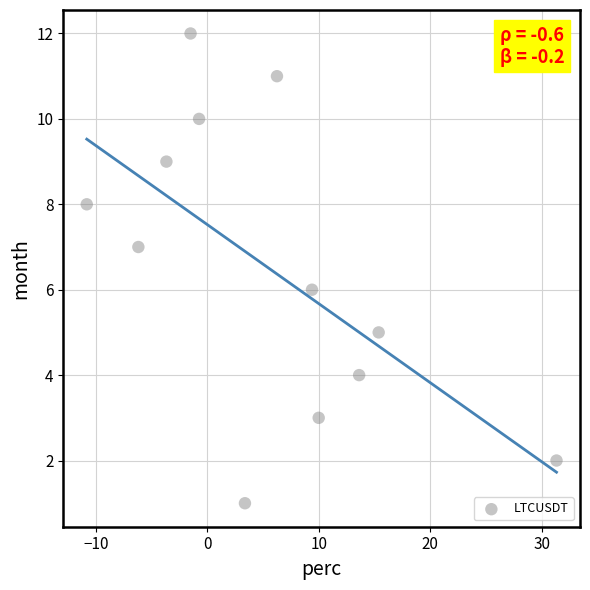

What is the range of Y values (max minus min)?

11